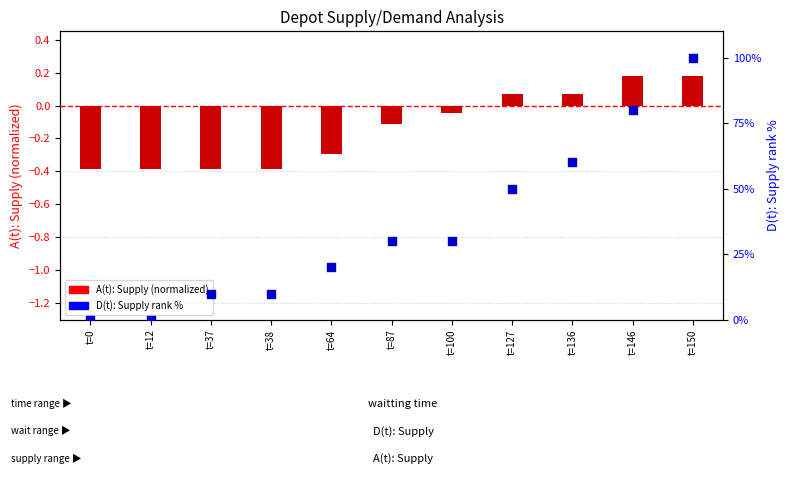

What are all the series names shown in the legend?

A(t): Supply (normalized), D(t): Supply (rank %)